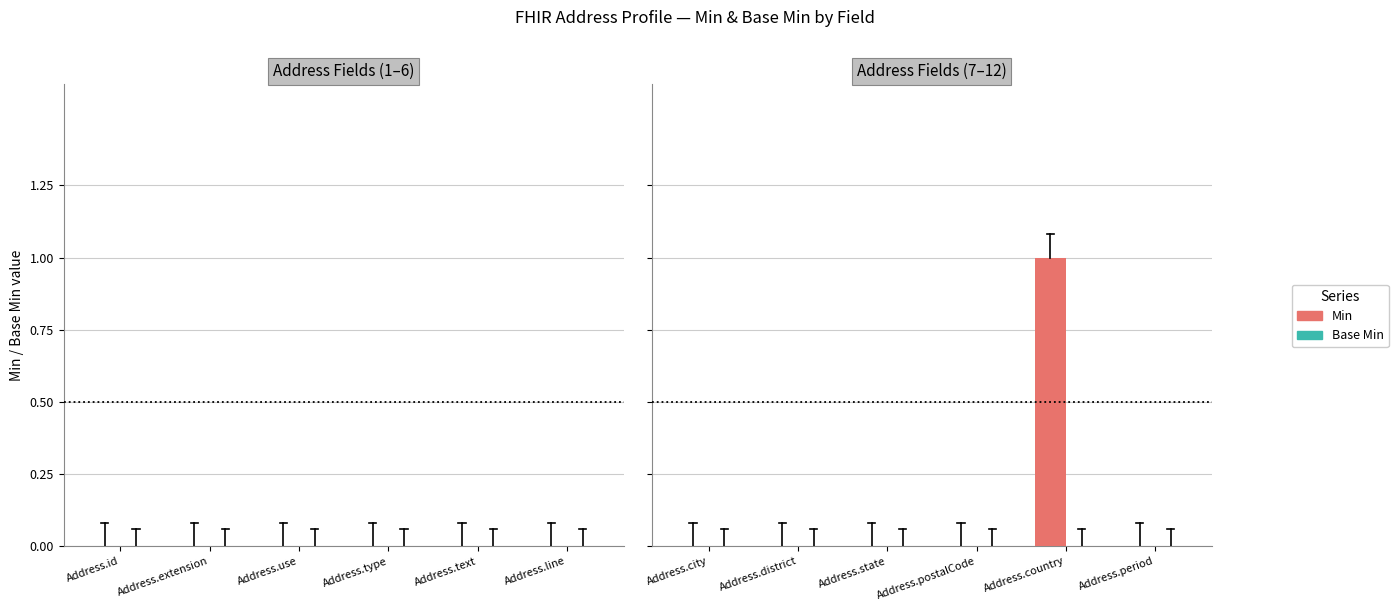

Are the bars horizontal?

No